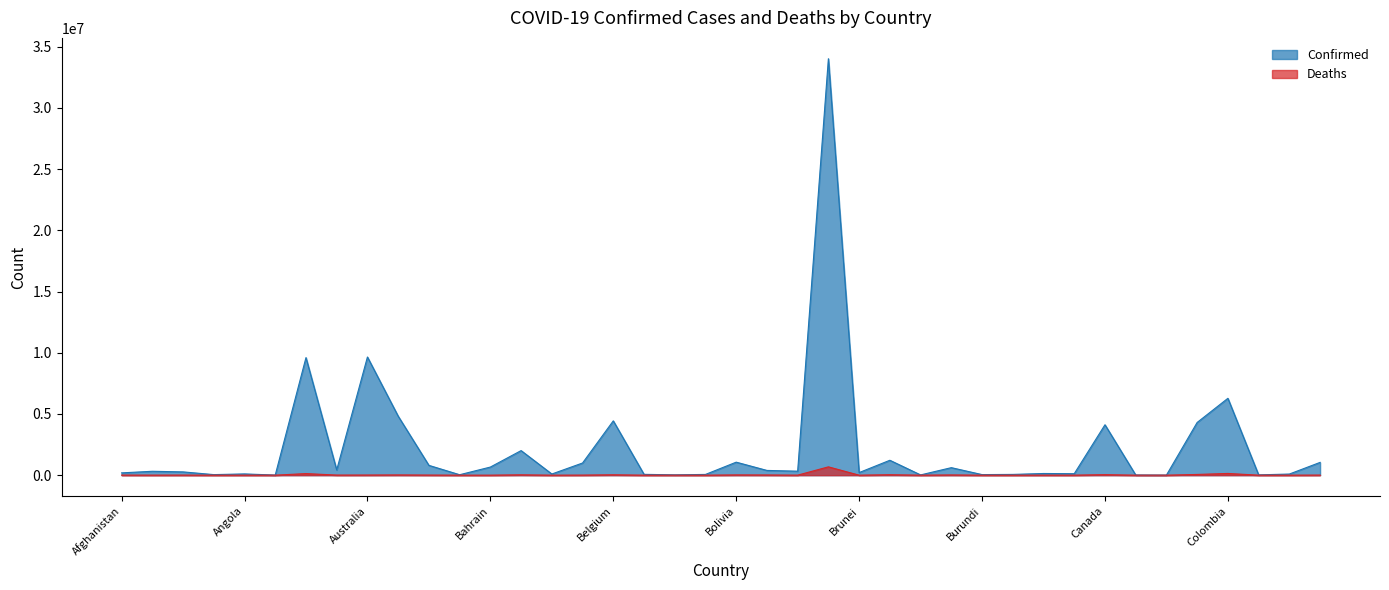

How many data points in Deaths are above 3563?

19